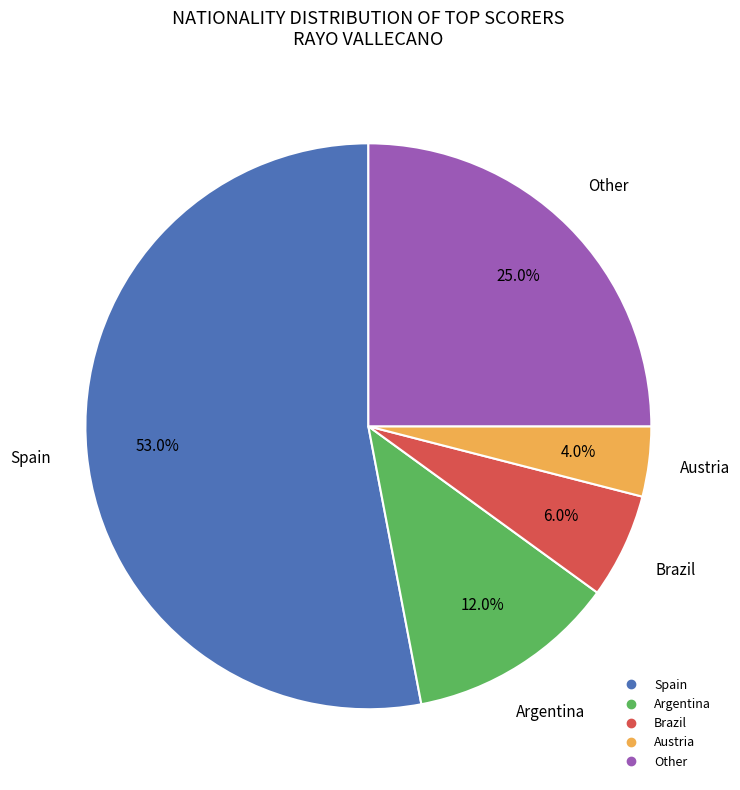

The Argentina slice represents 21% of the pie. True or false?

False